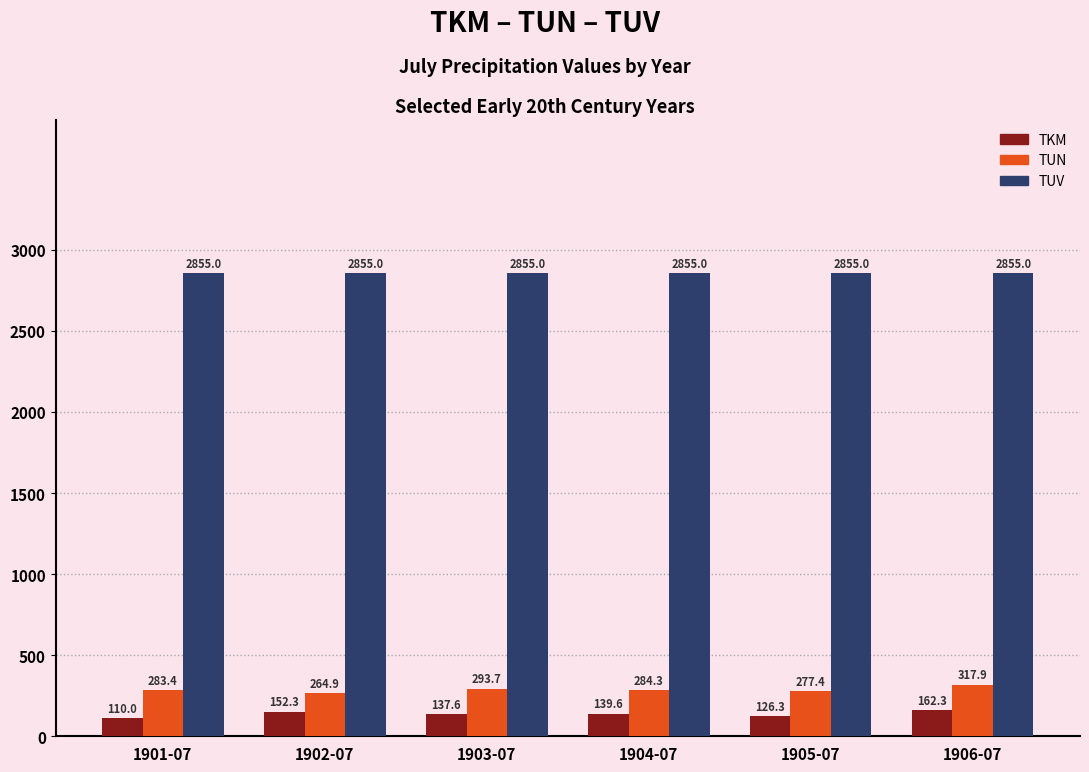

What is the label of the 1st bar from the left?

1901-07